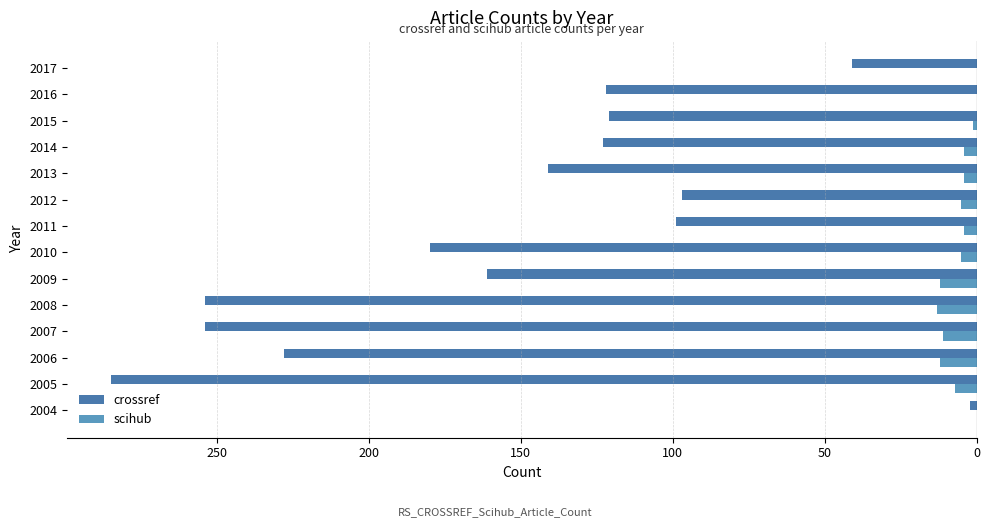

What are all the series names shown in the legend?

crossref, scihub